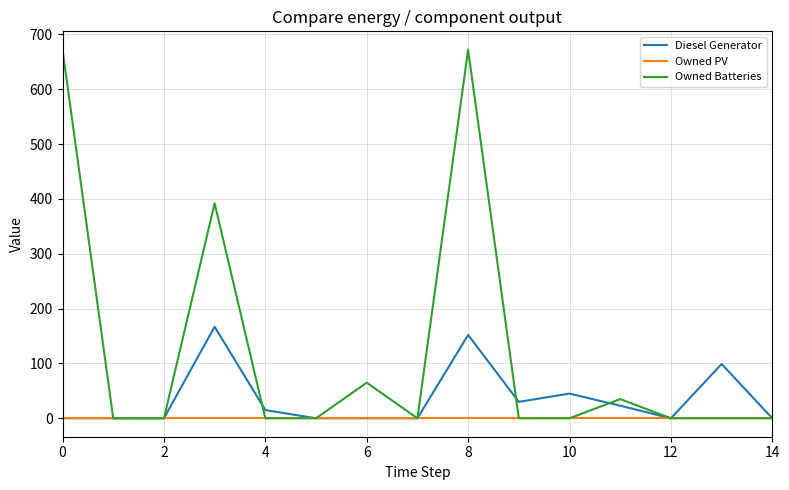

Reading left to right, what are all the values shown in this chart?

Diesel Generator: 0	0	0	167	15	0	0	0	152	30	45	23	0	99	0
Owned PV: 0	0	0	0	0	0	0	0	0	0	0	0	0	0	0
Owned Batteries: 672	0	0	392	0	0	65	0	672	0	0	35	0	0	0